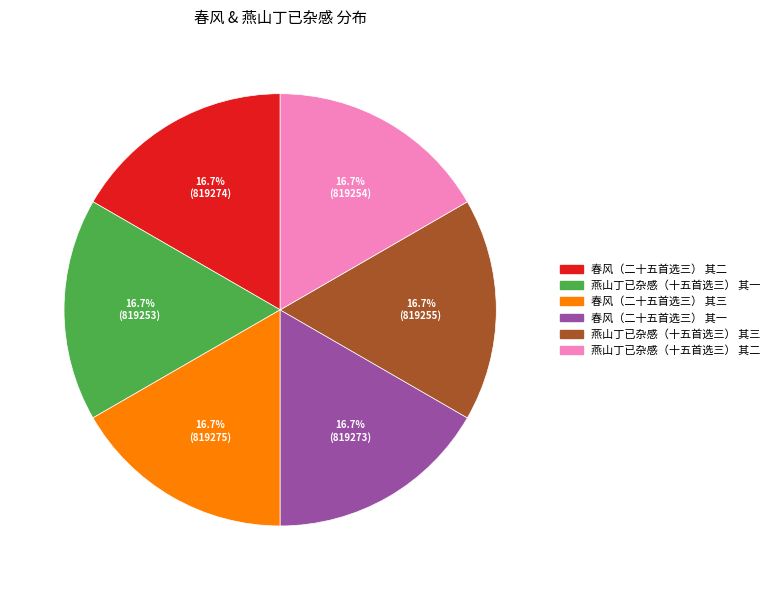

How many segments does this pie chart have?

6